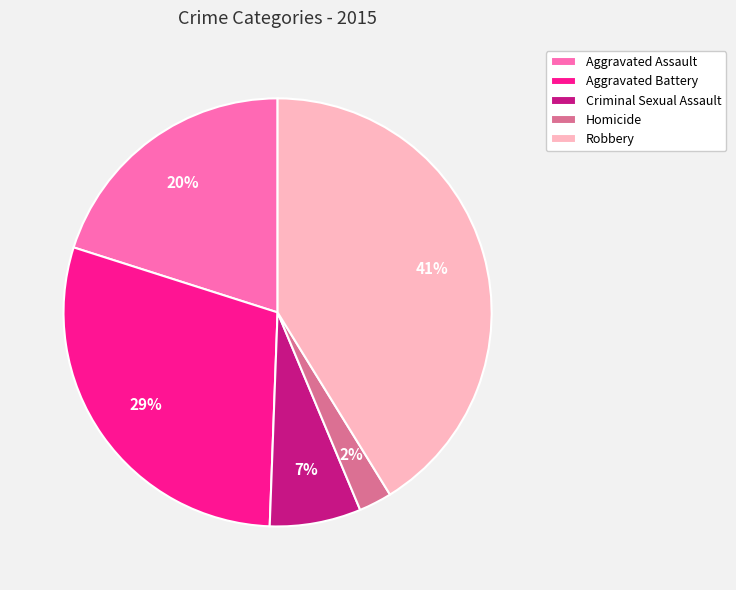

Is it true that Aggravated Battery is 18% of the pie?

False